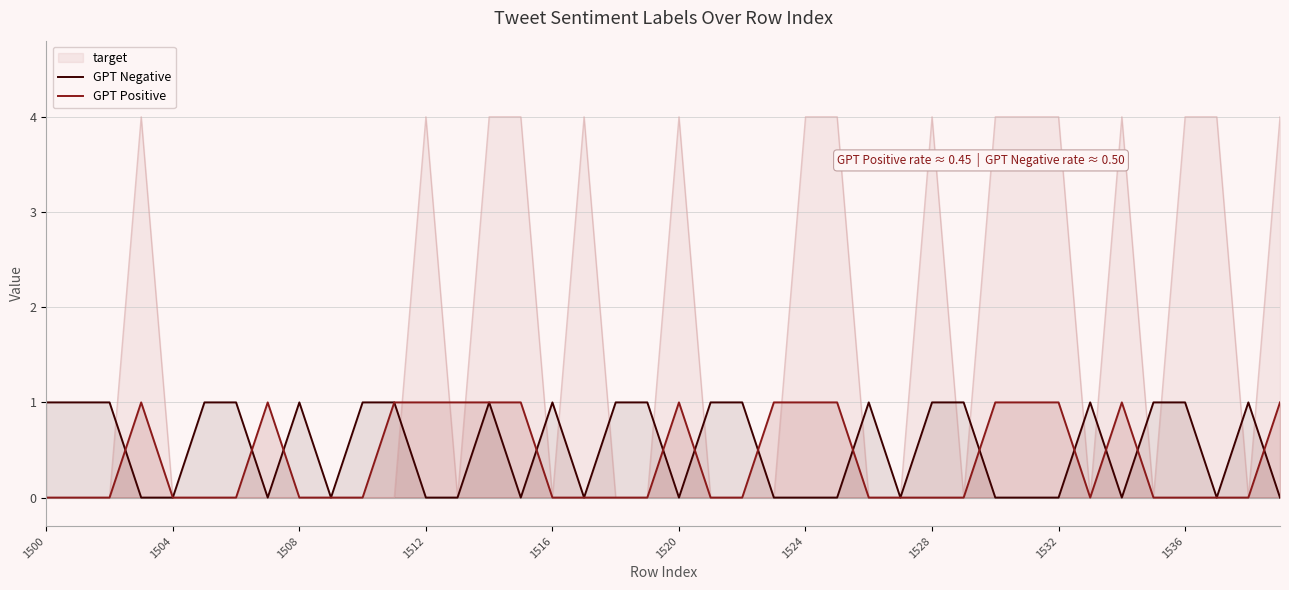

How many positive values does the GPT Negative series have?

21